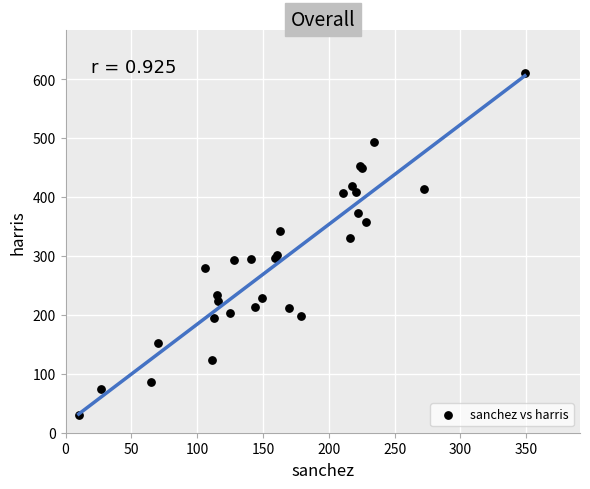

What Y value in the scatter plot is closest to 320?

330